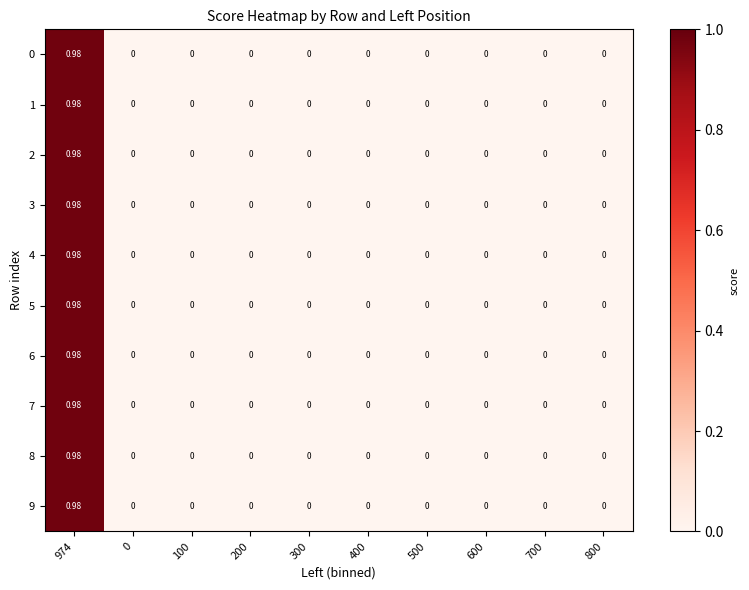

At how many categories does at least one series exceed 0?

1